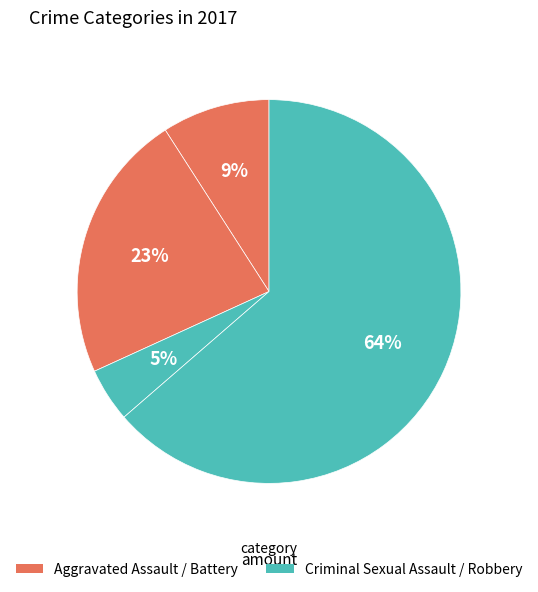

Count the number of slices in the pie.

4